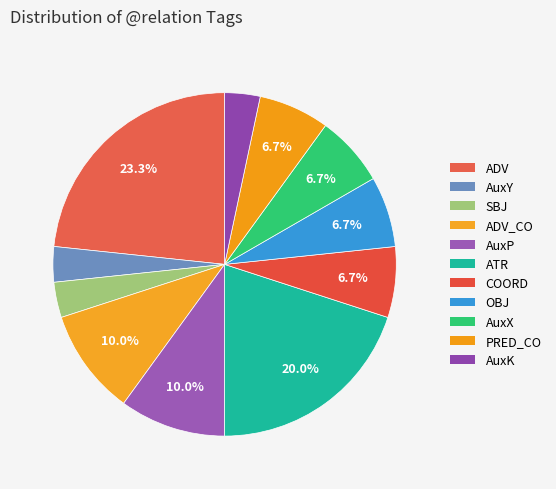

Does OBJ represent more than half of the total?

No